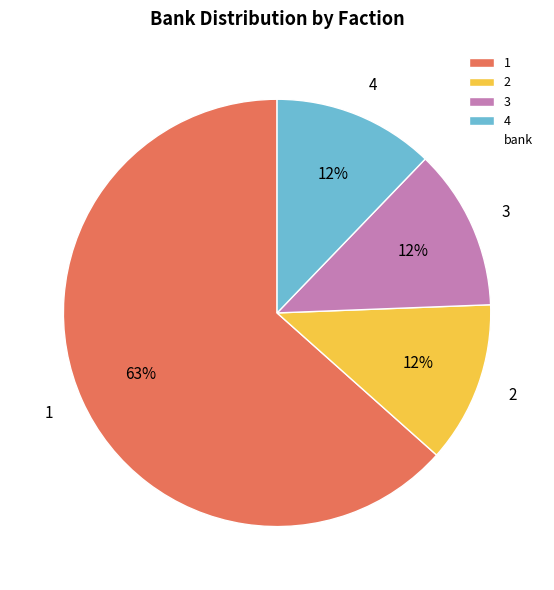

To the nearest percent, what is the average slice percentage?

25%